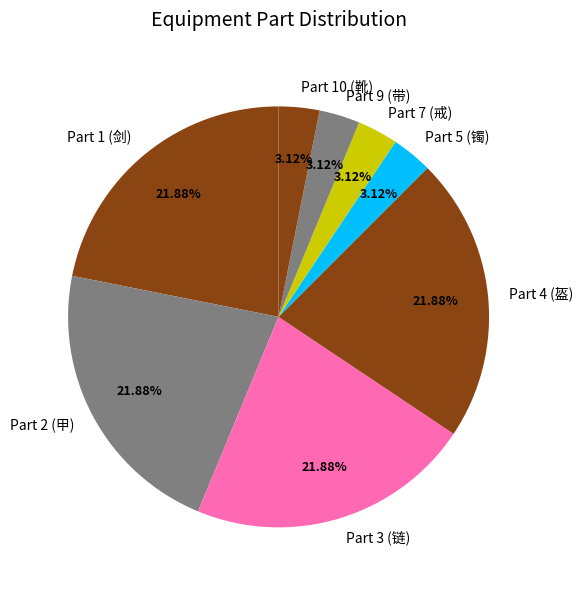

What is the ratio of the value at Part 7 (戒) to the value at Part 5 (镯)?

1.0